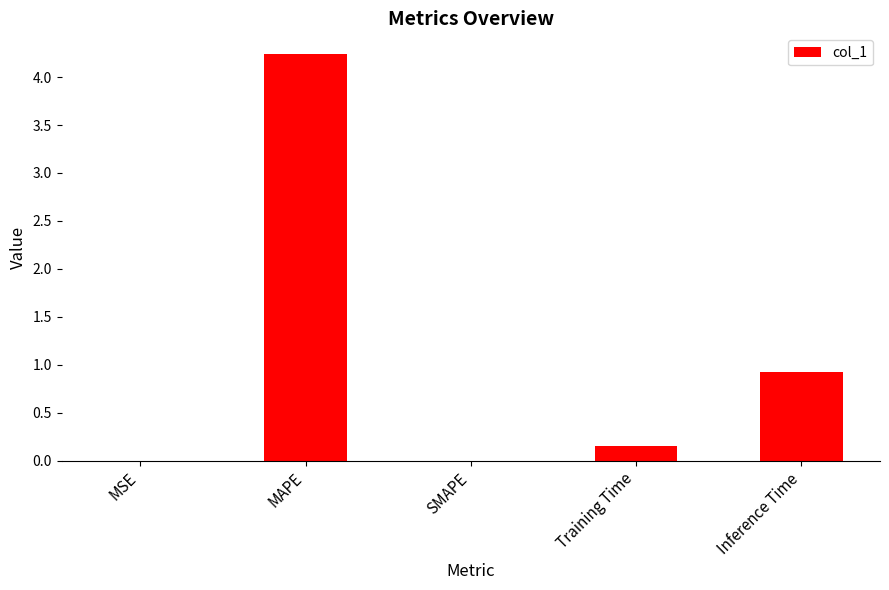

What is the sum of all values?

5.3